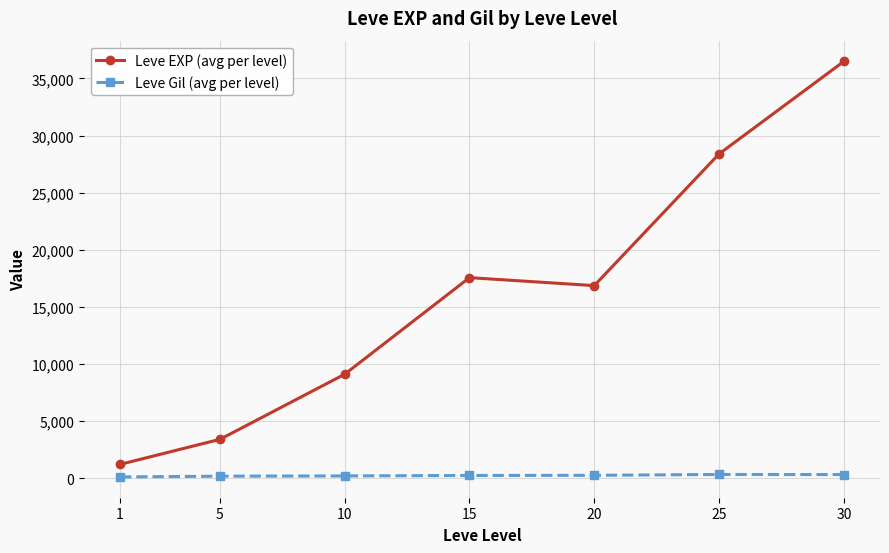

What is the difference between the maximum and minimum values in the Leve EXP (avg per level) series?

35279.2